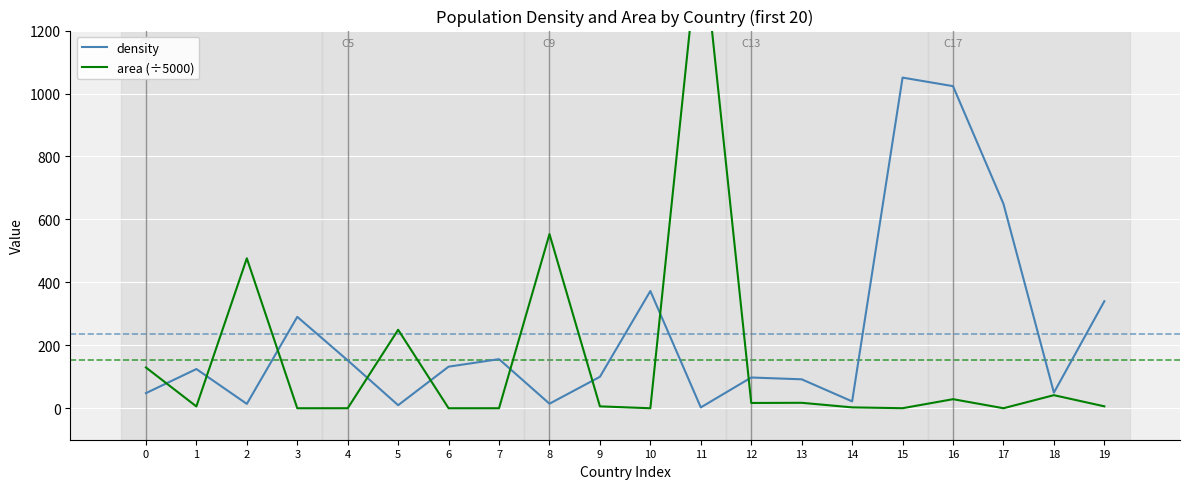

Which series has the largest range (max minus min)?

area (÷5000)